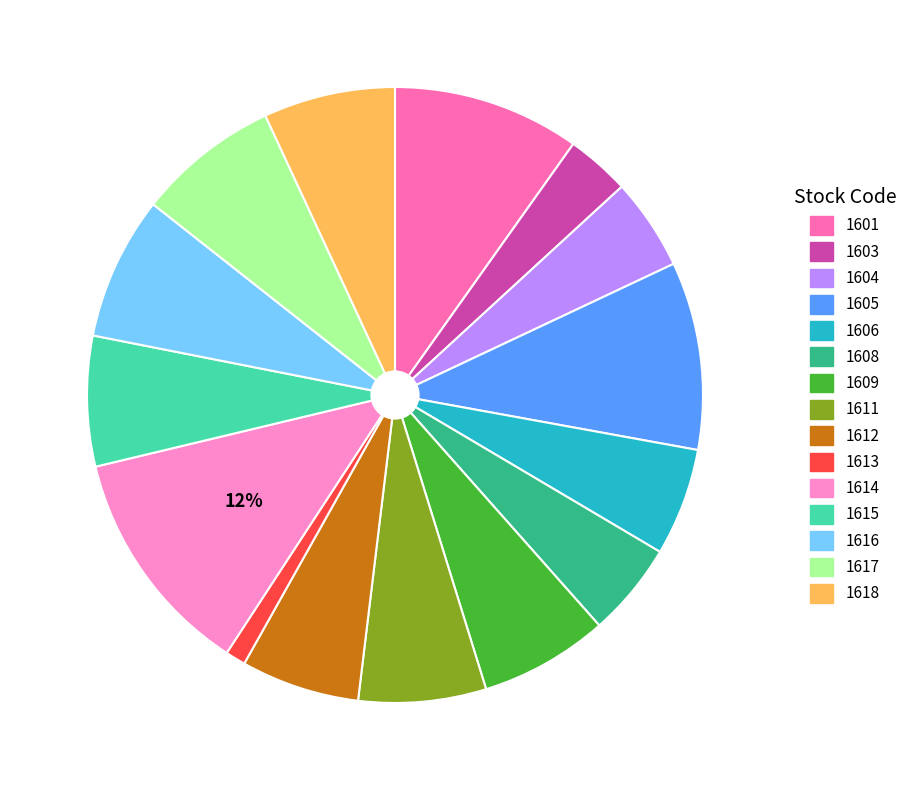

Which category has the smallest portion of the pie?

1613